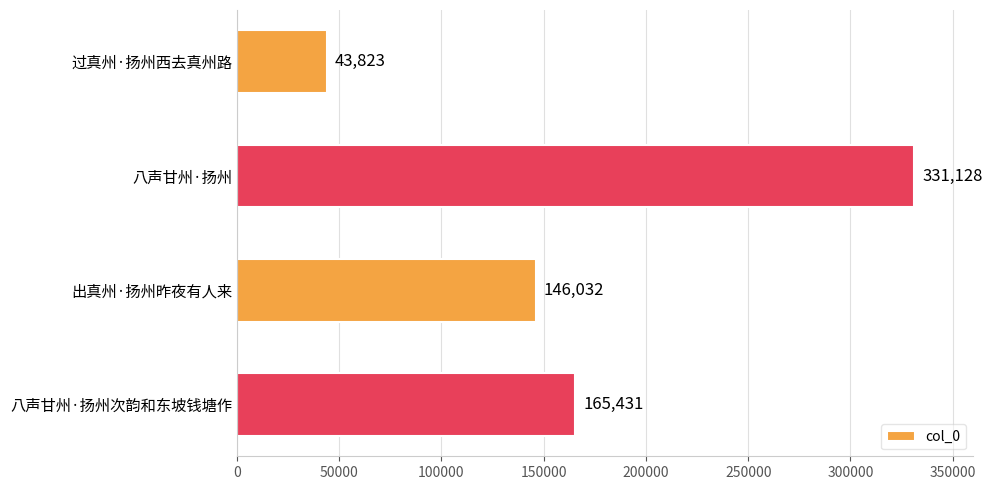

Reading top to bottom, what are all the values shown in this chart?

43823	331128	146032	165431